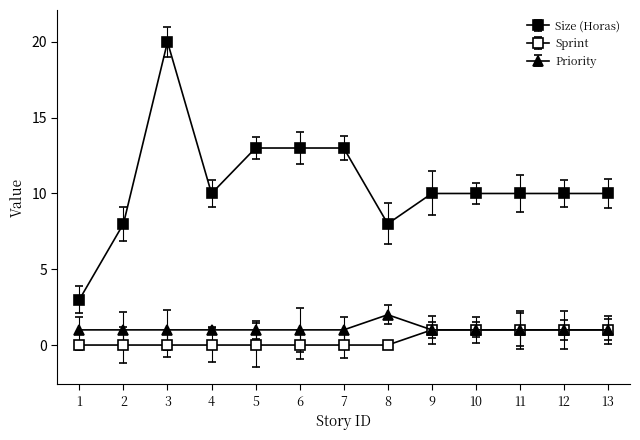

At how many categories does at least one series exceed 4?

12